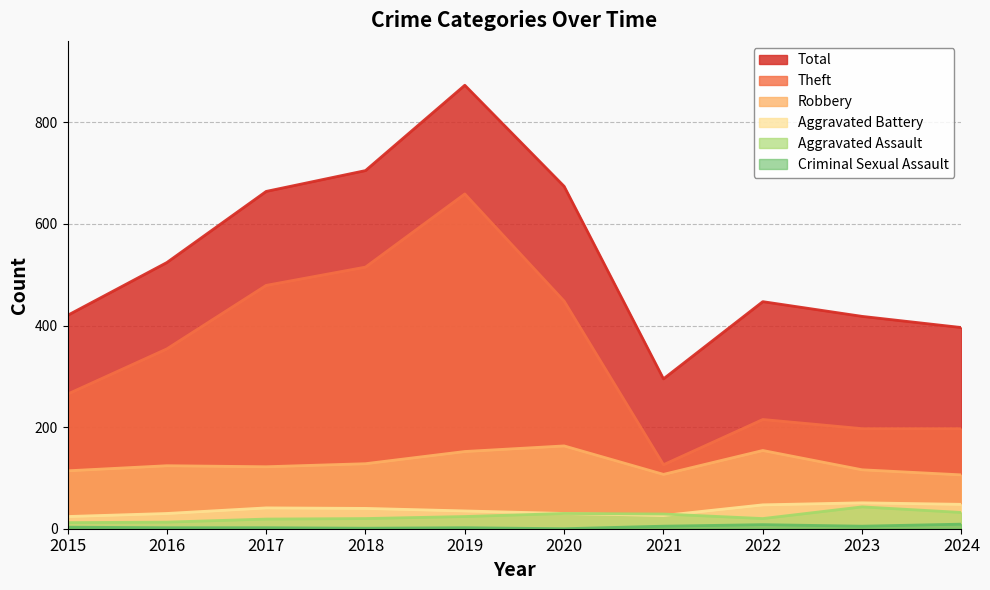

What is the difference between the Theft values at 2017 and 2022?

264